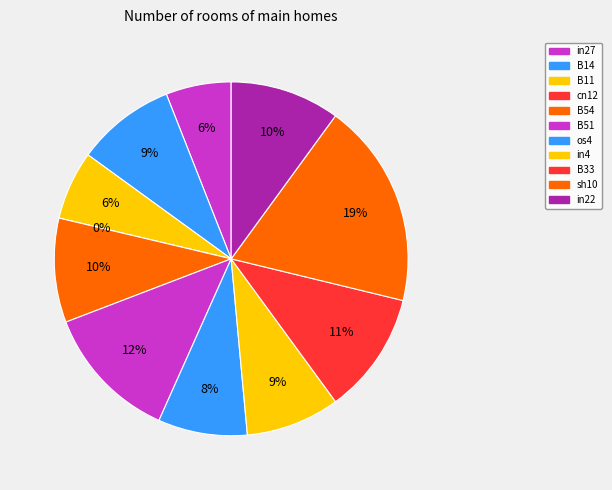

To the nearest percent, what portion does in4 represent?

9%